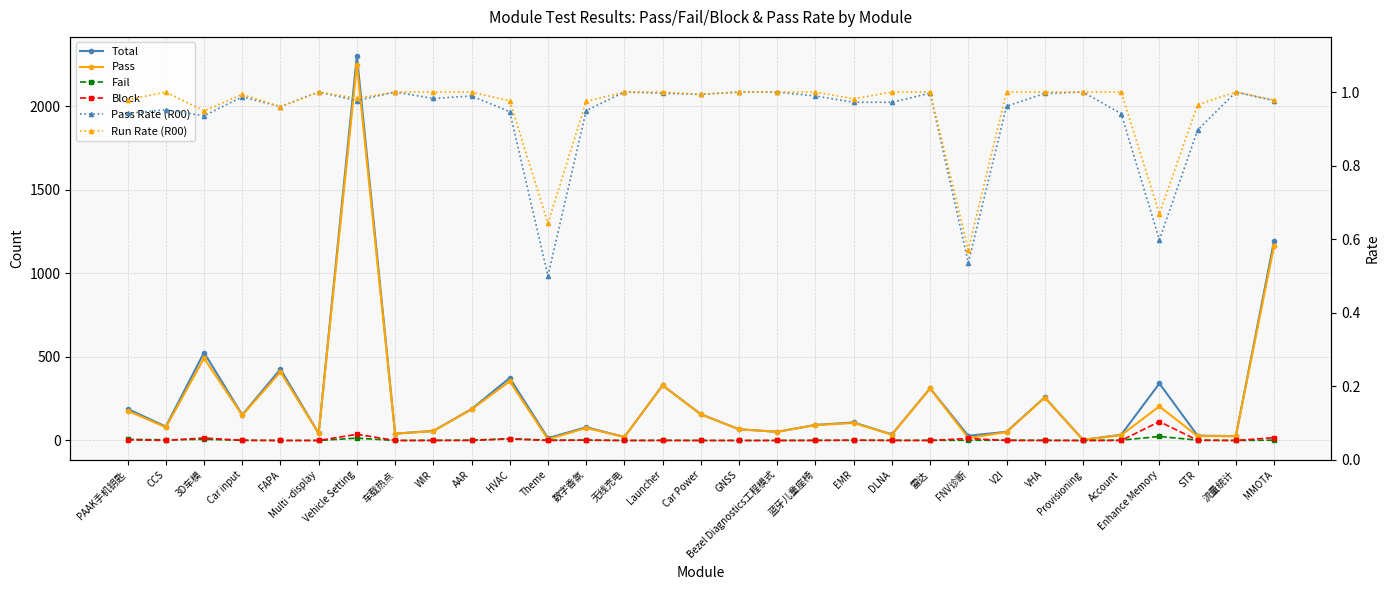

What is the difference between the Pass Rate (R00) values at Theme and Provisioning?

0.5